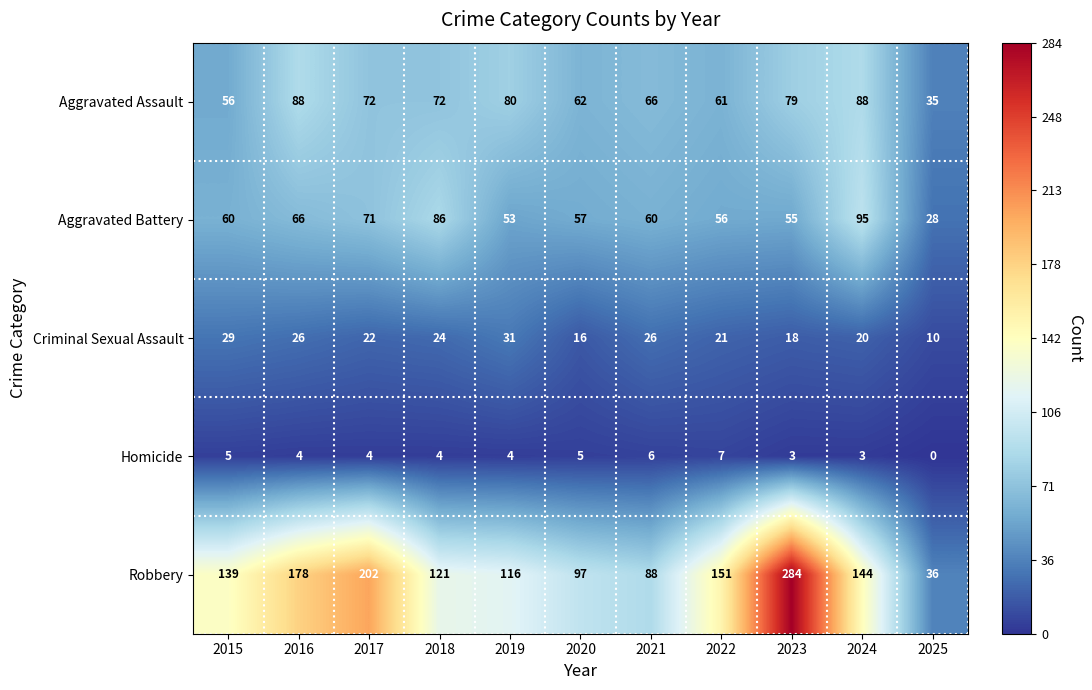

What is the difference between the maximum and second lowest values in the Criminal Sexual Assault series?

15